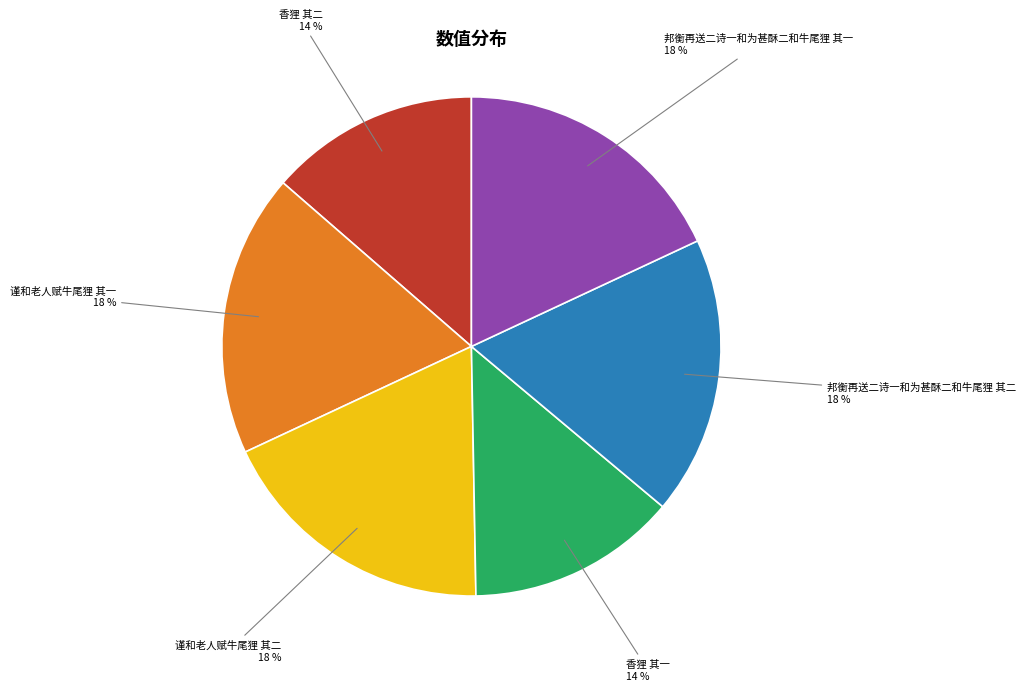

Does any single category account for the majority?

No